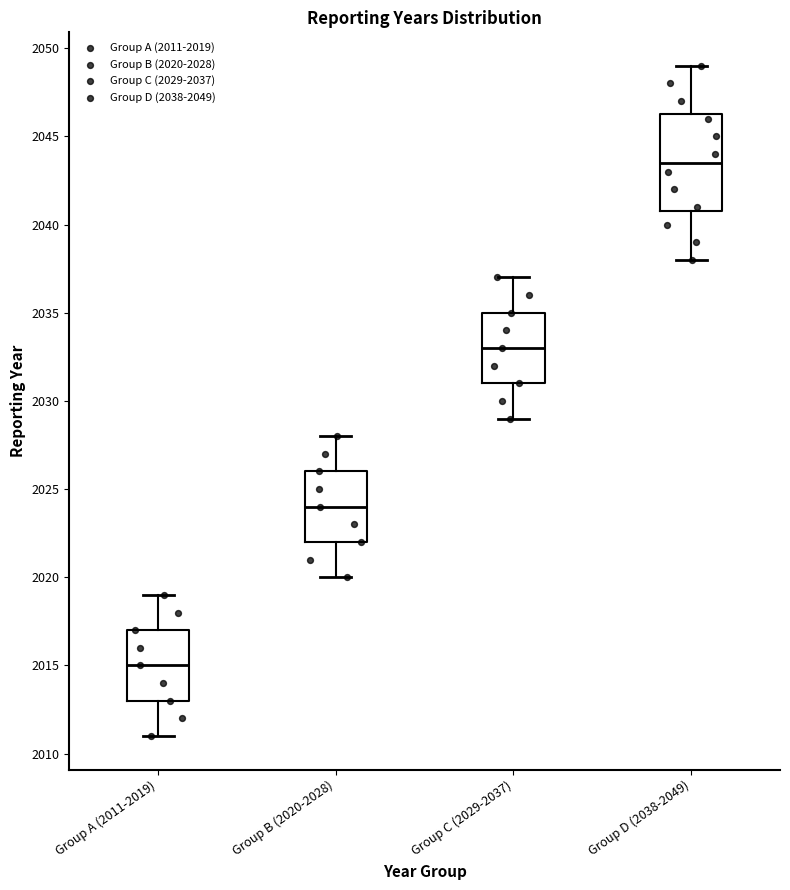

Reading left to right, transcribe this box plot: for each box, give where its median line is, the range the box spans, and where its two whiskers end, as read against the y-axis. The values are not printed on the chart, so give them approximately, as read against the axis.

Group A (2011-2019): median 2015.0, box 2013.0 to 2017.0, whiskers 2011.0 to 2019.0
Group B (2020-2028): median 2024.0, box 2022.0 to 2026.0, whiskers 2020.0 to 2028.0
Group C (2029-2037): median 2033.0, box 2031.0 to 2035.0, whiskers 2029.0 to 2037.0
Group D (2038-2049): median 2043.5, box 2041.0 to 2046.5, whiskers 2038.0 to 2049.0